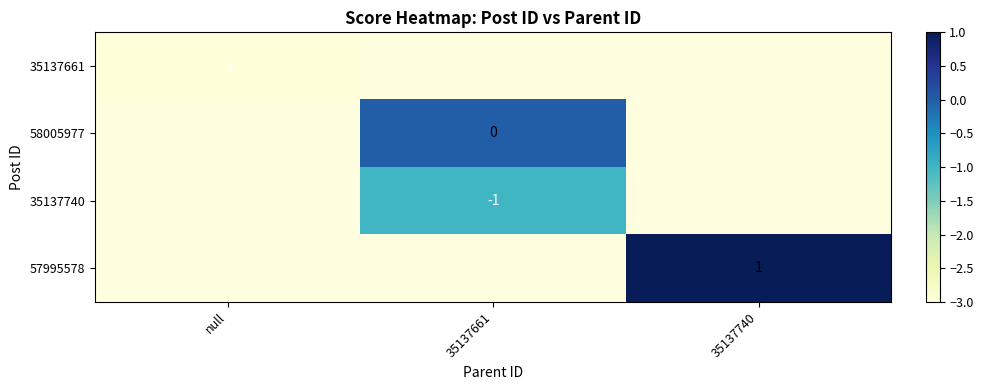

What is the minimum value shown in the chart?

-3.0